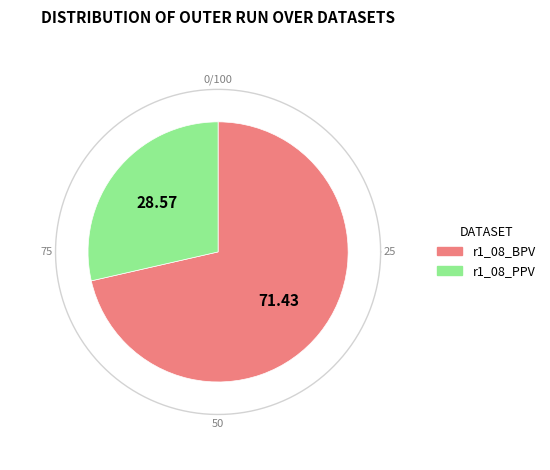

Which has a higher value, r1_08_BPV or r1_08_PPV?

r1_08_BPV